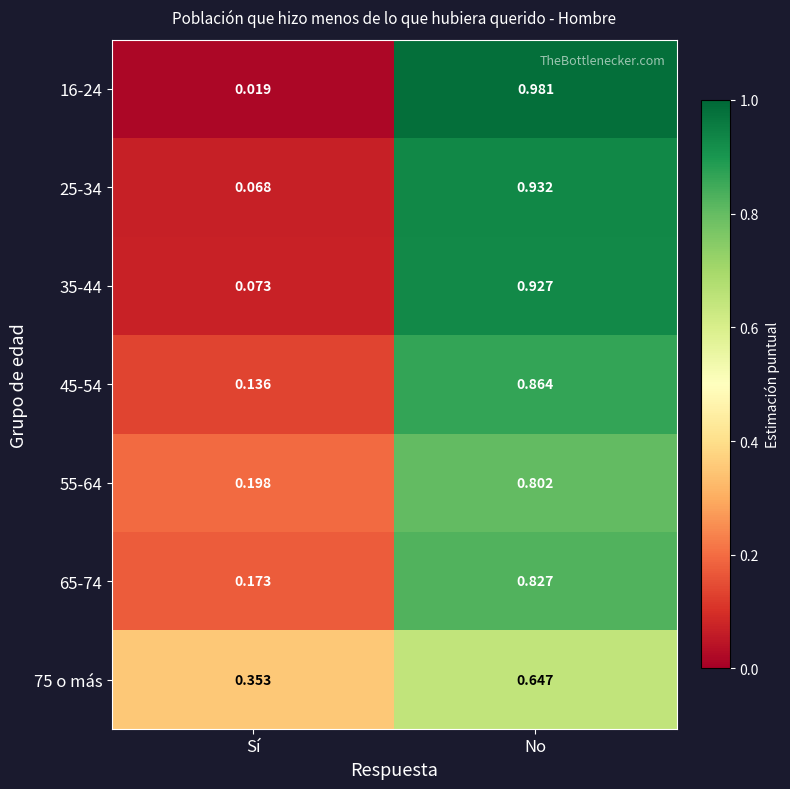

At which category does the chart reach its minimum across all series?

Sí